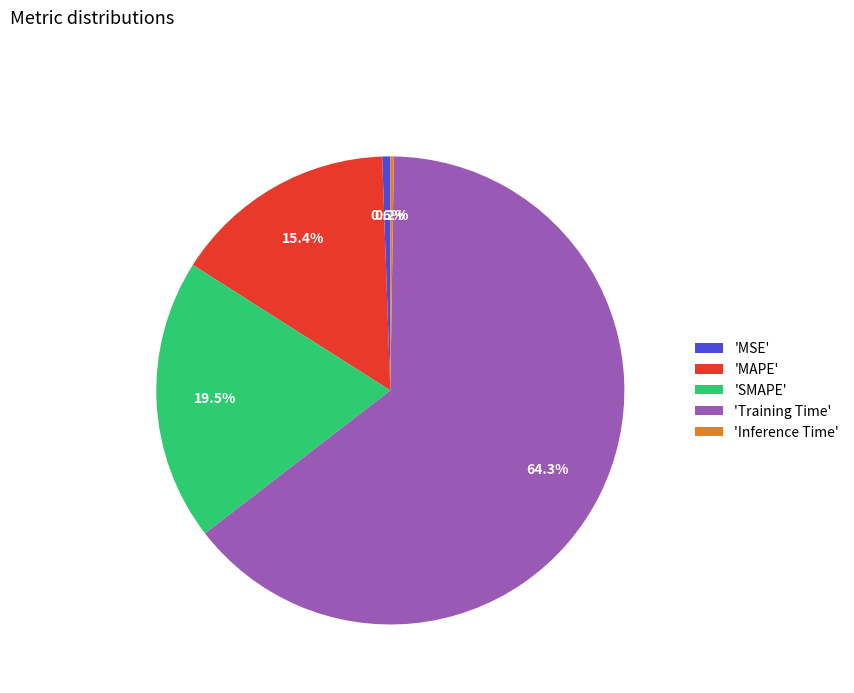

Which category has the biggest portion of the pie?

'Training Time'